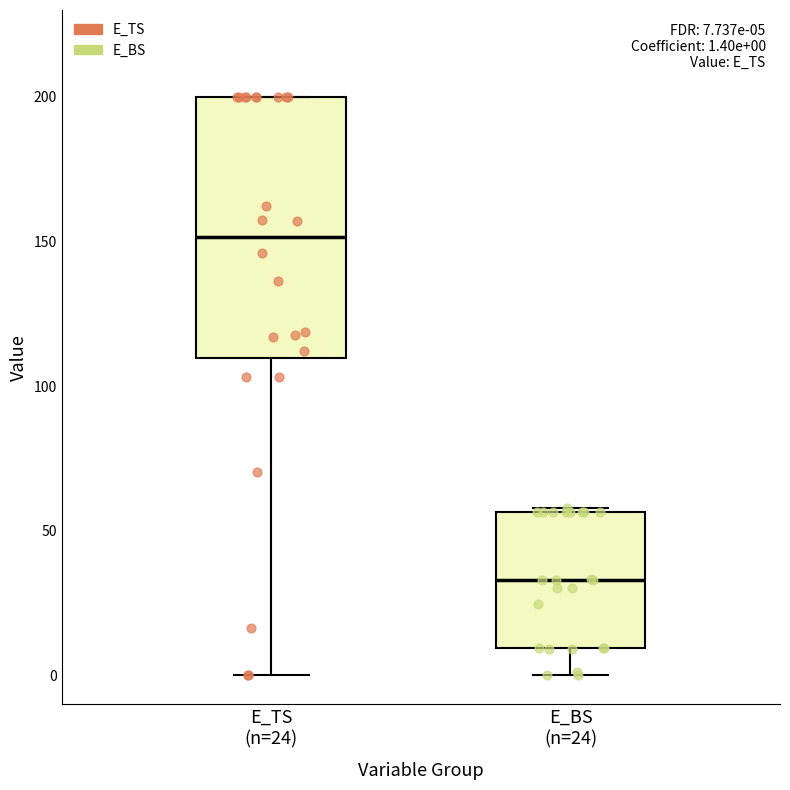

Which box's median line is the highest?

E_TS (n=24)